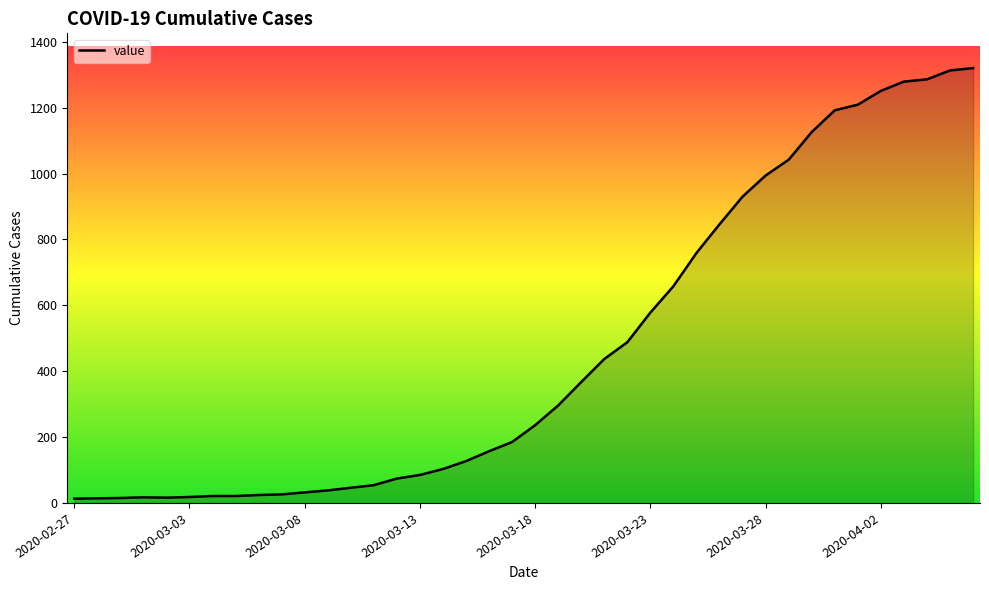

What is the difference between the maximum and minimum values?

1307